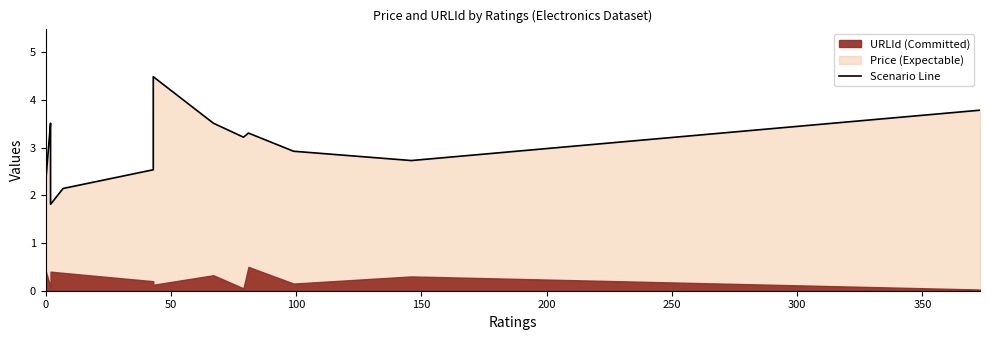

Which has a higher value, 300 or 400?

400